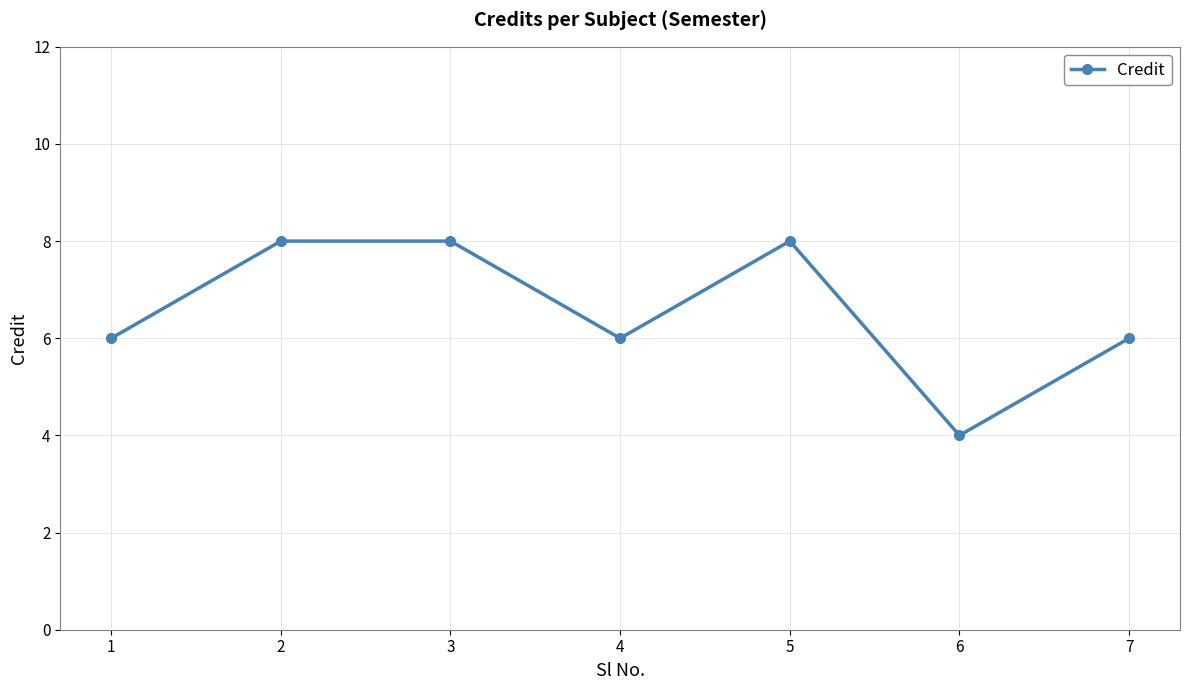

Reading left to right, transcribe all the data shown in this chart.

1=6	2=8	3=8	4=6	5=8	6=4	7=6